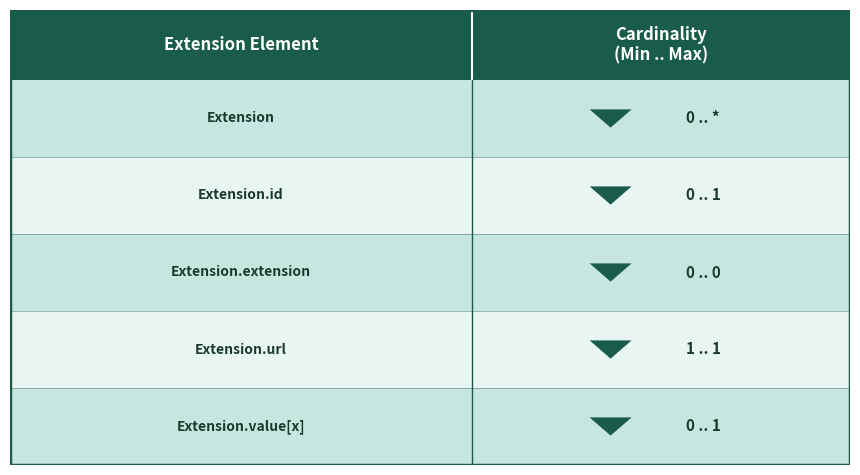

Rank the series by their maximum value, from highest to lowest.

Max, Min